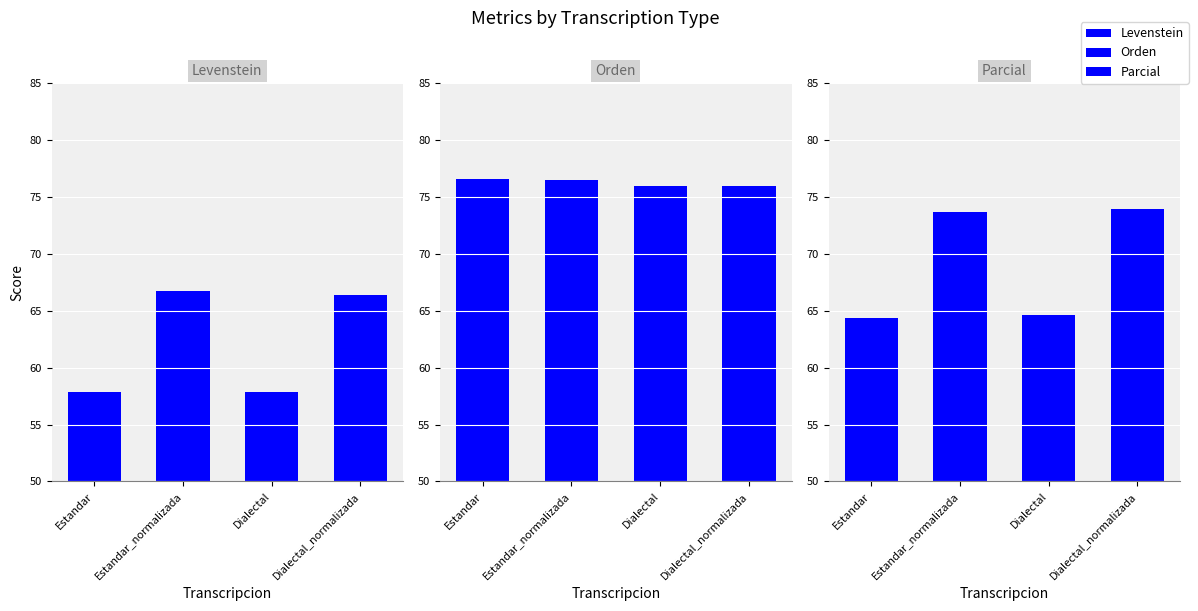

Is the value of Orden at Dialectal_normalizada greater than the value of Levenstein at Dialectal_normalizada?

Yes